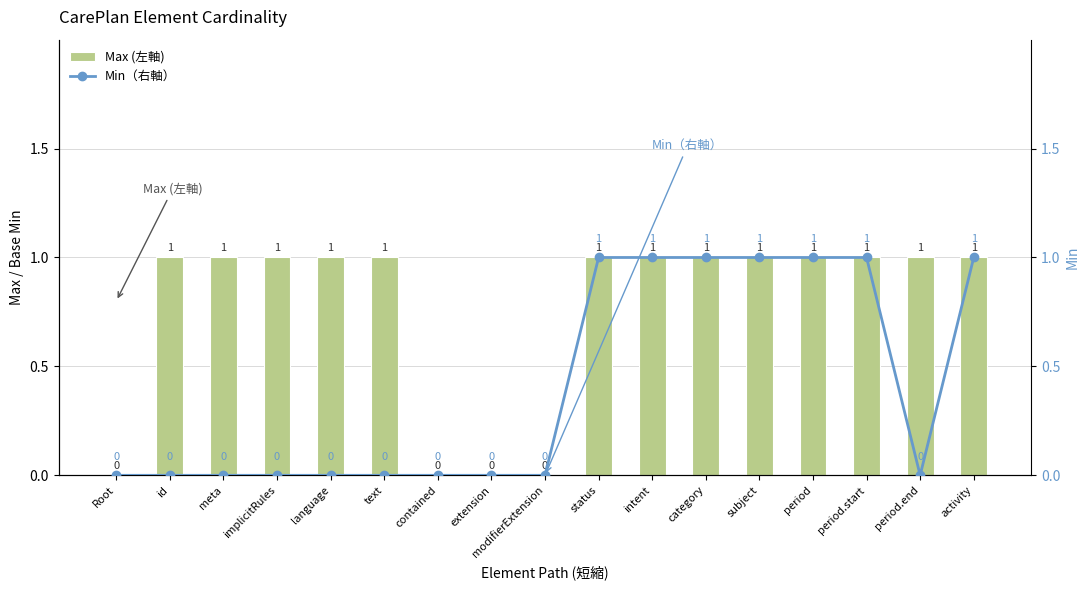

At id, list the series in order from largest to smallest.

Max (左軸), Min（右軸）